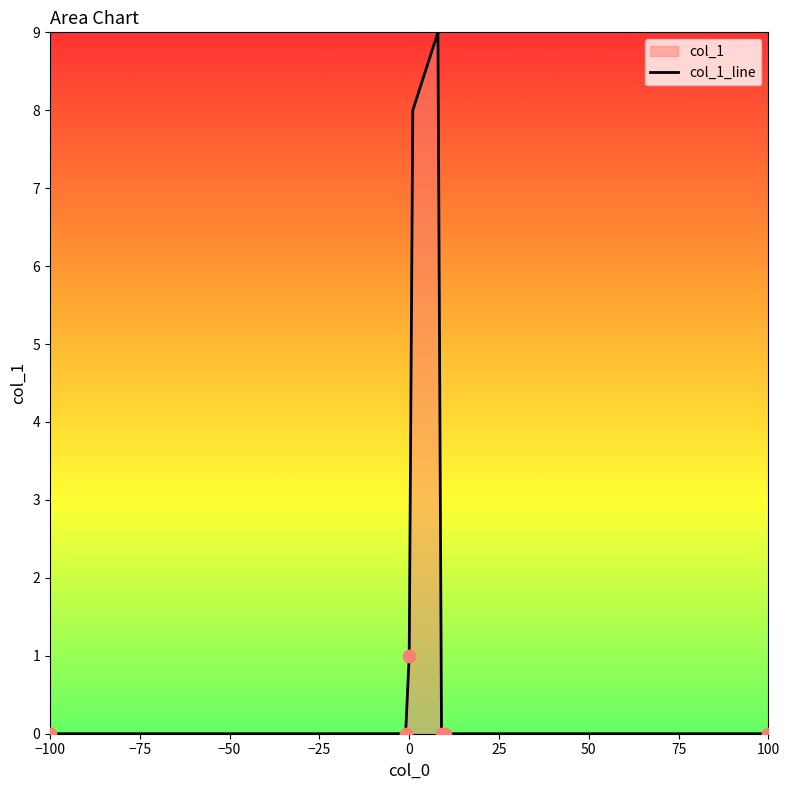

What is the difference between the maximum and second lowest values?

9